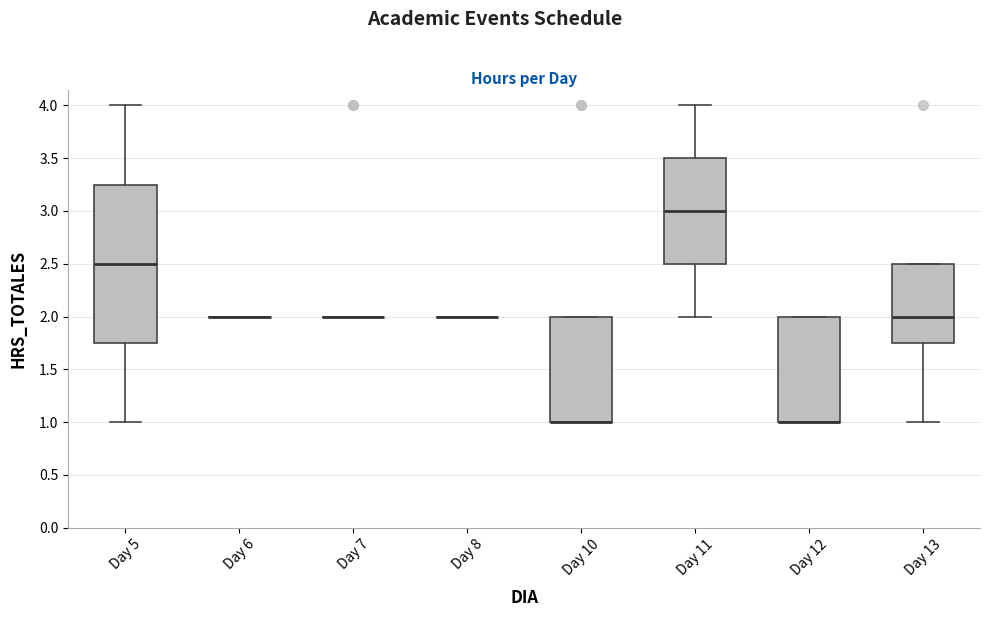

Where does the median line of the box for Day 13 sit on the y-axis? The values are not printed on the chart, so give them approximately, as read against the axis.

2.00